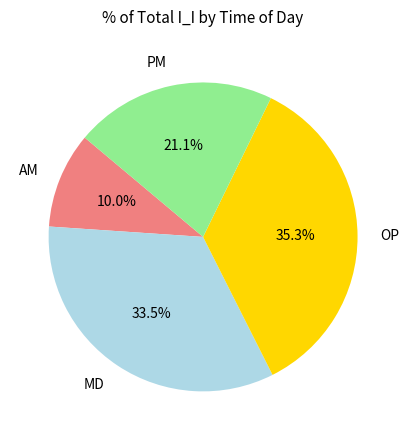

What percentage is the PM slice, to the nearest percent?

21%